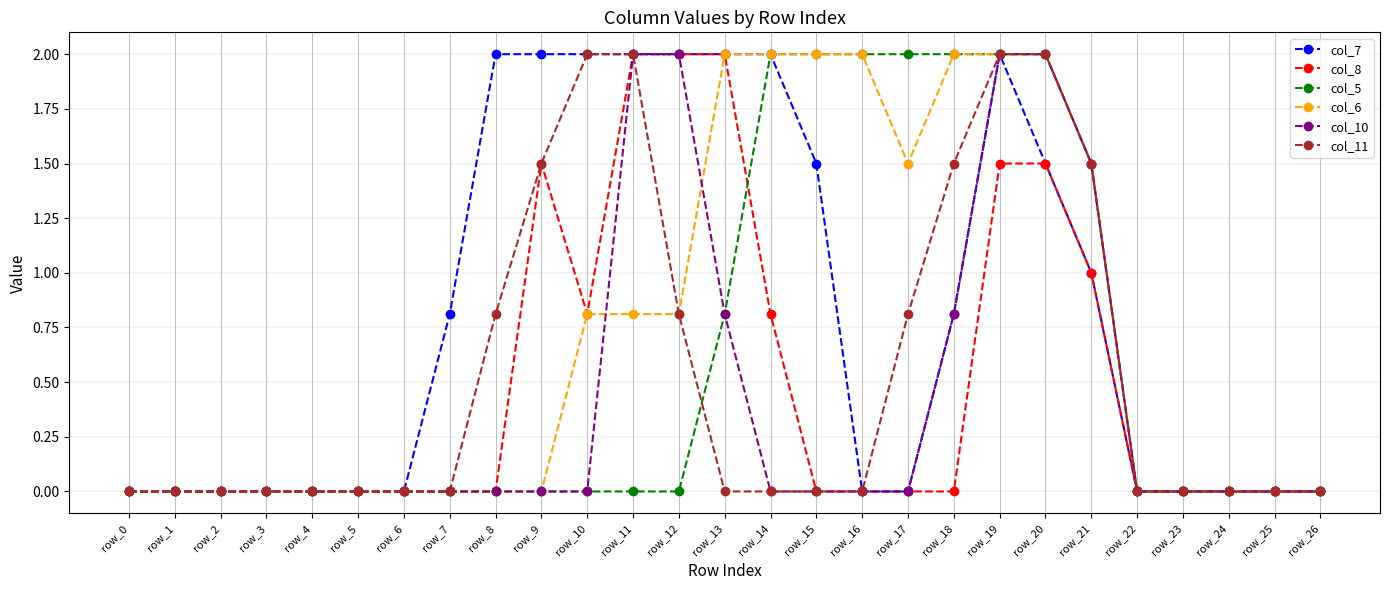

What is the maximum value shown in the chart?

2.0